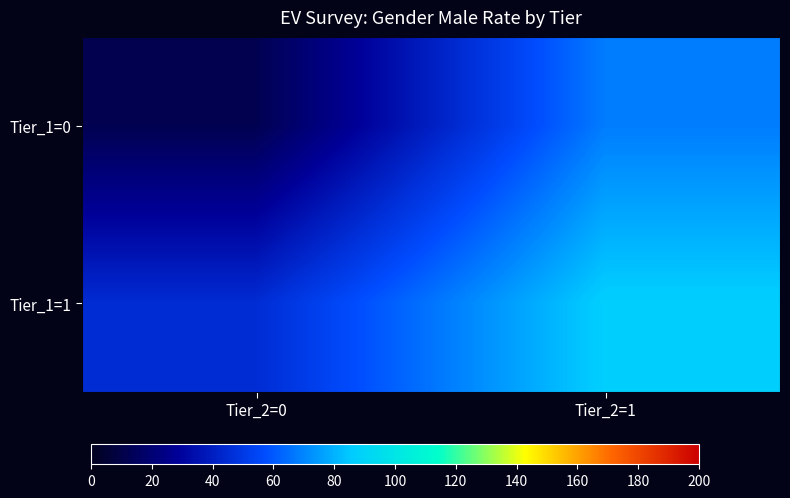

At which category is the sum across all series the highest?

Tier_2=1